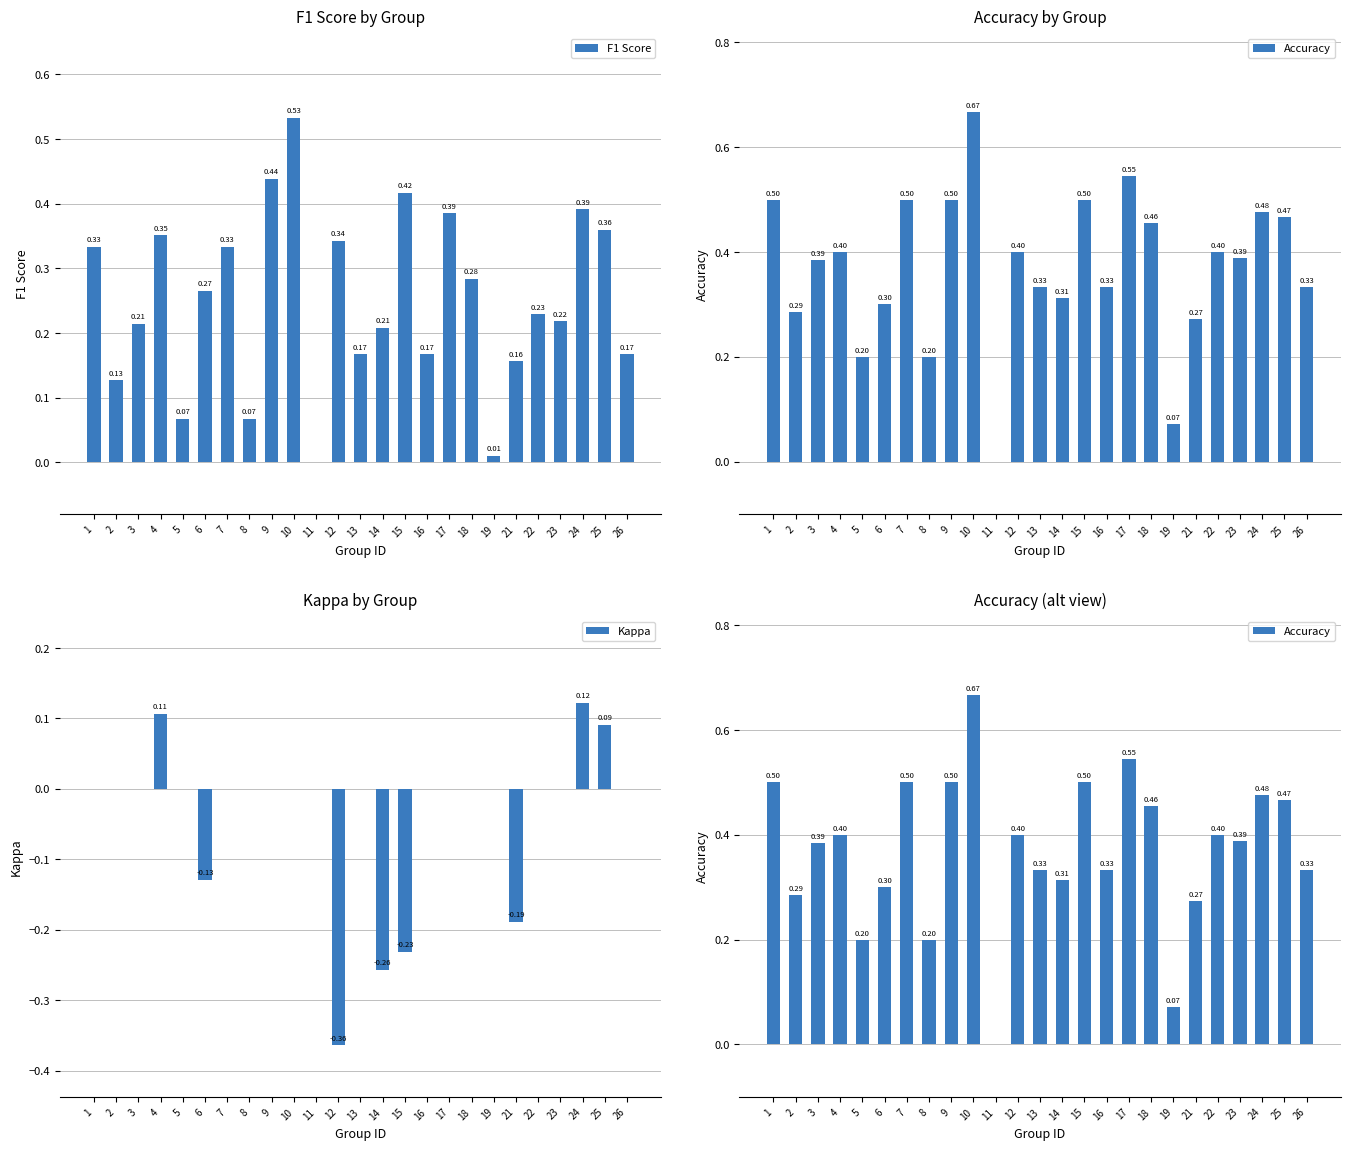

Is it true that Kappa equals -0.2 at 3?

False